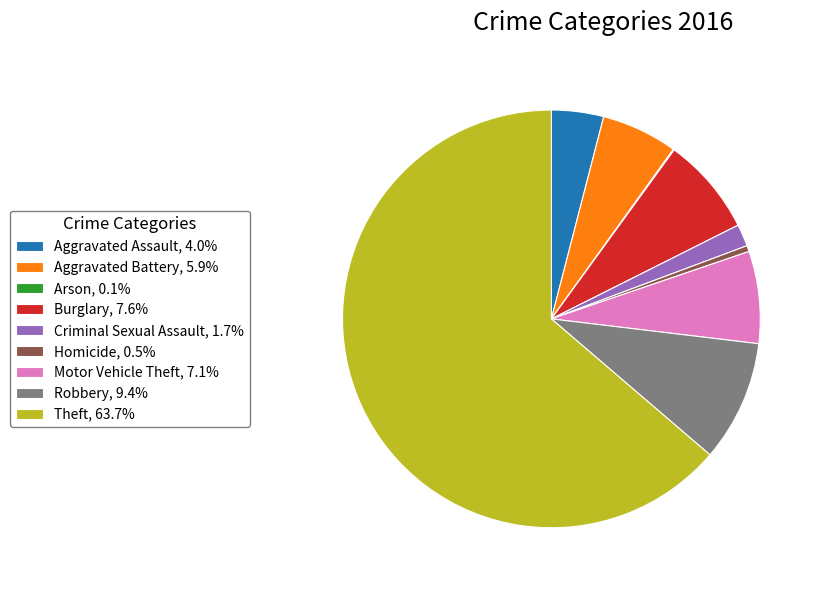

Which category accounts for the majority?

Theft